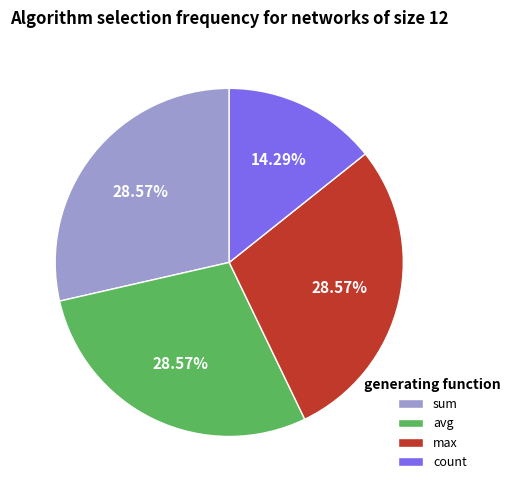

Does any single category account for the majority?

No